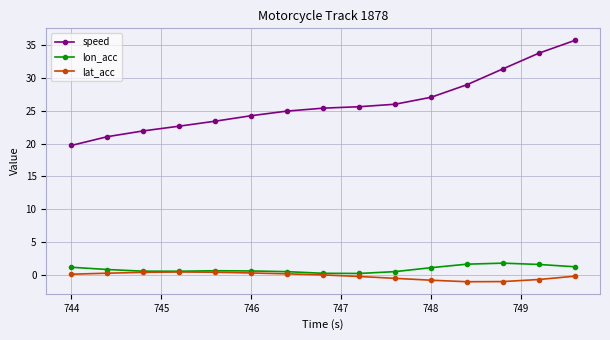

What is the greatest value displayed?

35.8